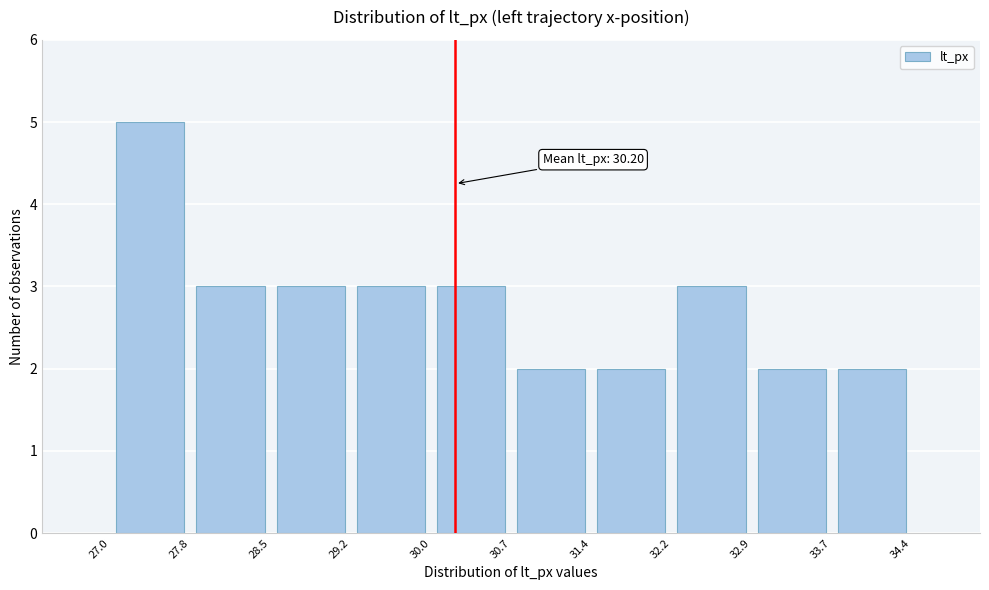

Over which range of the x-axis is the bar tallest?

27.0 to 27.8